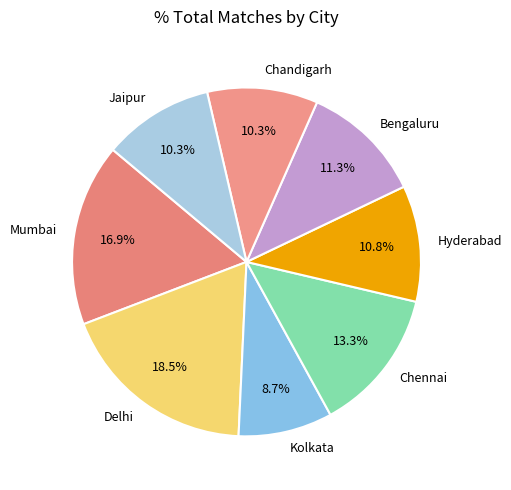

To the nearest percent, what is the difference between the largest and smallest slice percentages?

10%